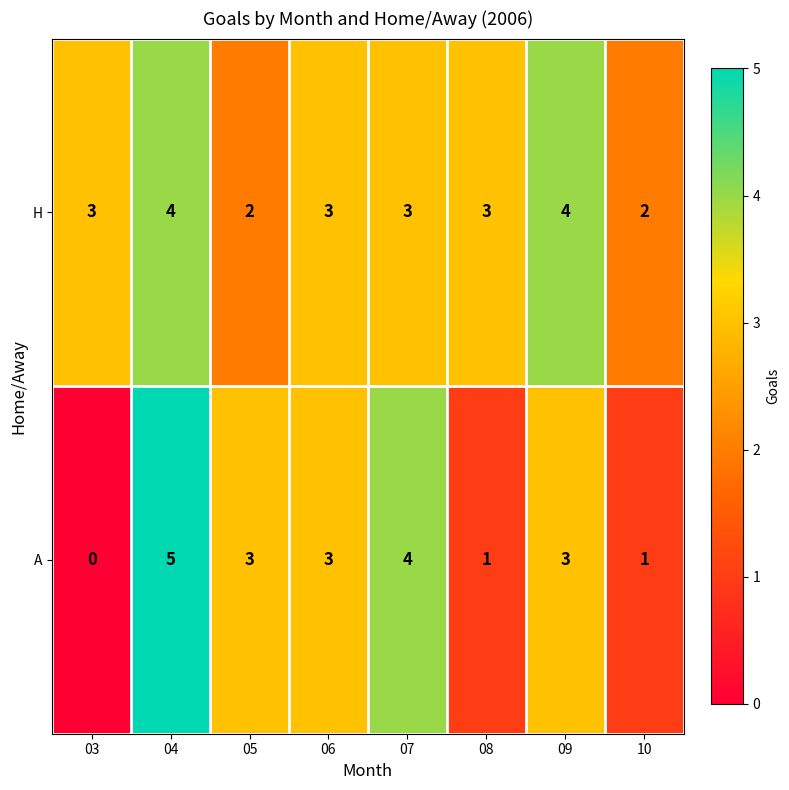

Rank the series at 03 from highest to lowest value.

H, A